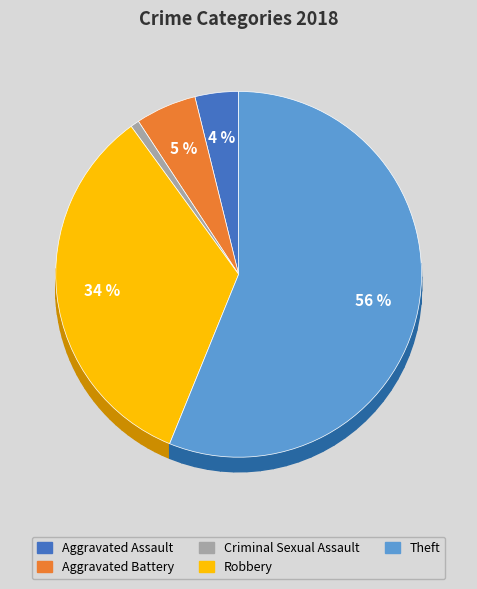

Is Theft the majority of the pie?

Yes